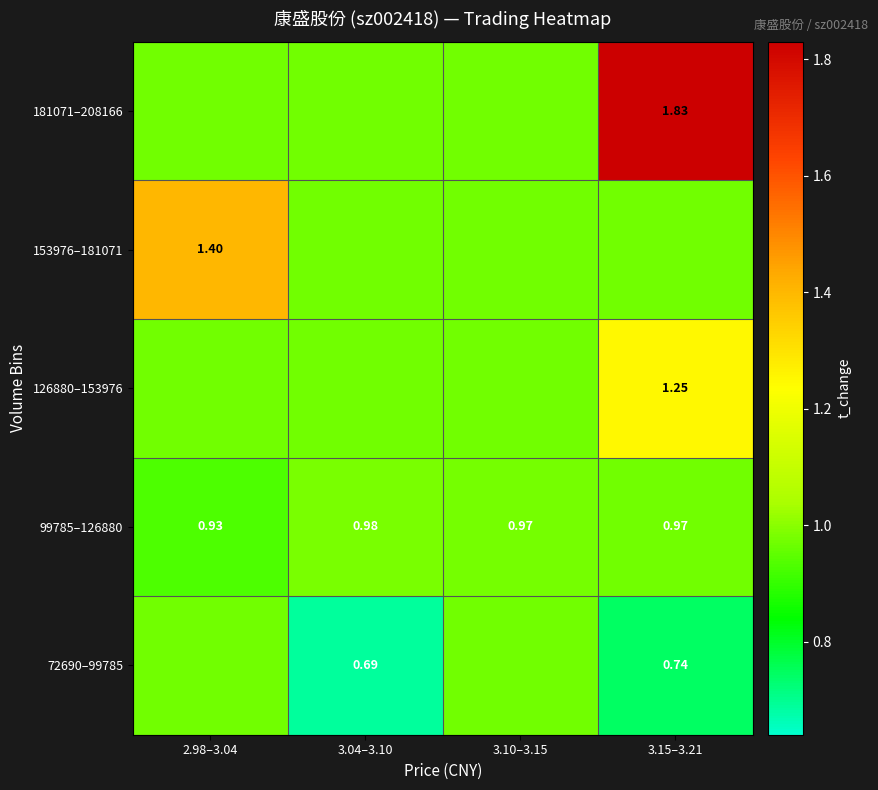

At which label is 99785–126880 closest to 0?

2.98–3.04